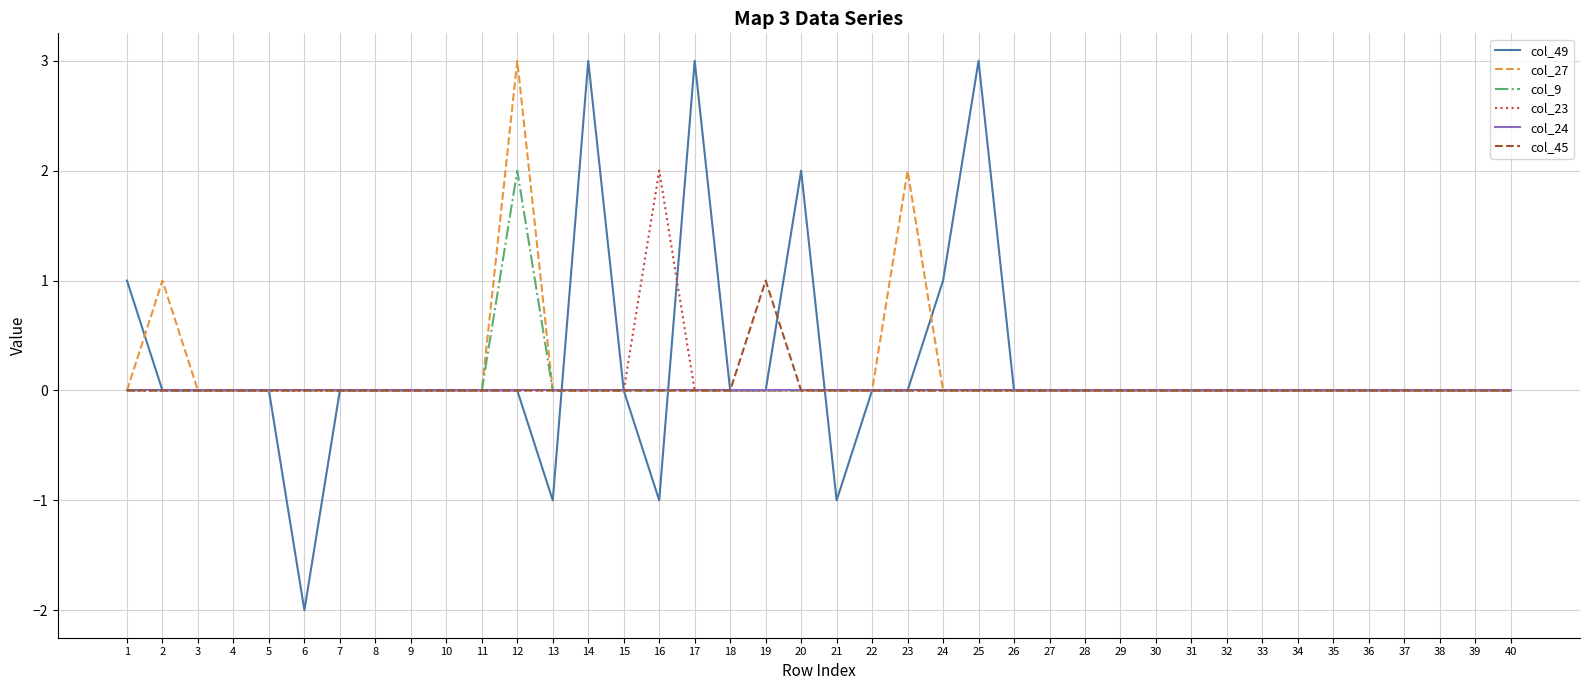

Does the chart display data point markers on the line(s)?

No